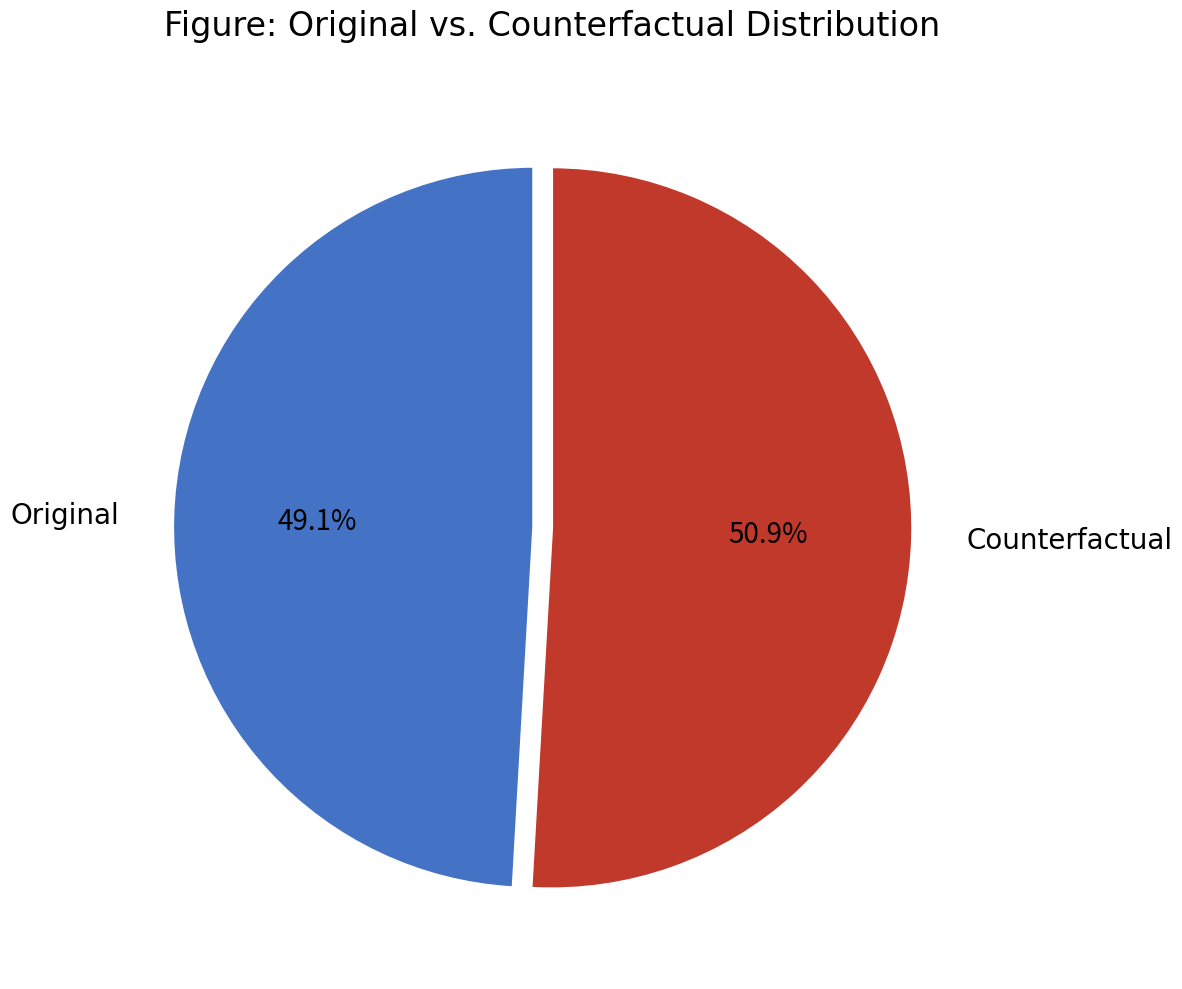

Rank the categories by value from highest to lowest.

Counterfactual, Original